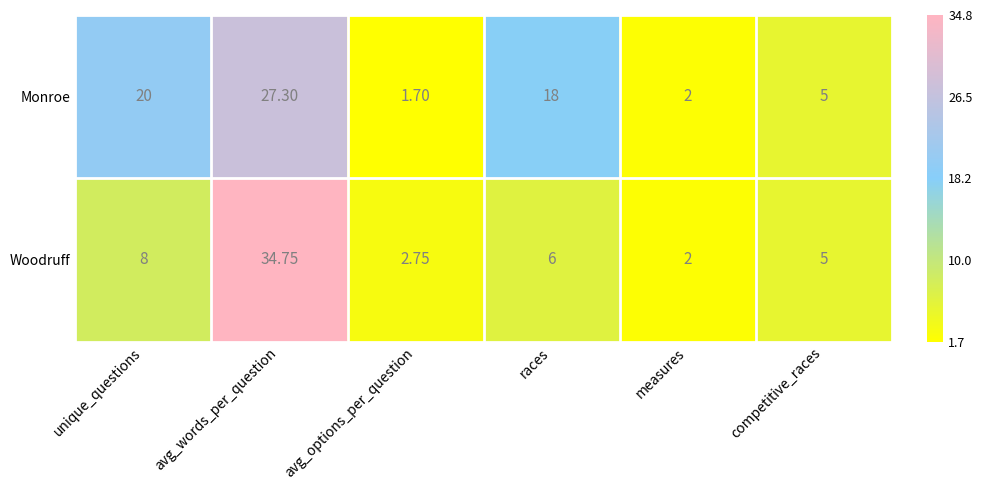

At which label is Monroe closest to 14?

races